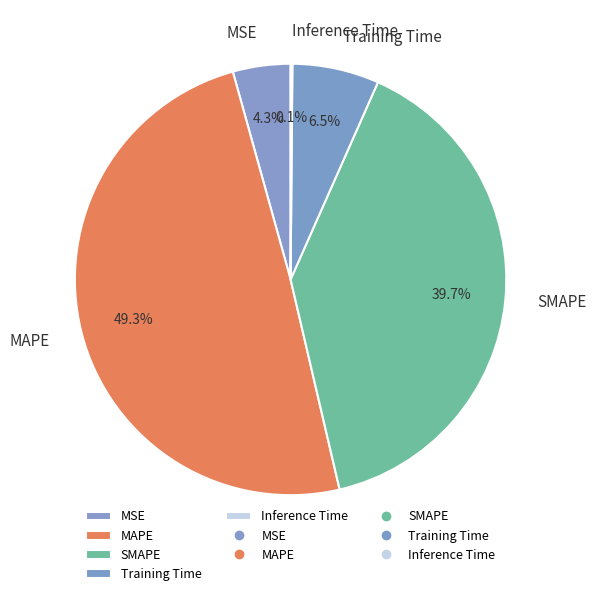

To the nearest percent, what is the average slice percentage?

20%